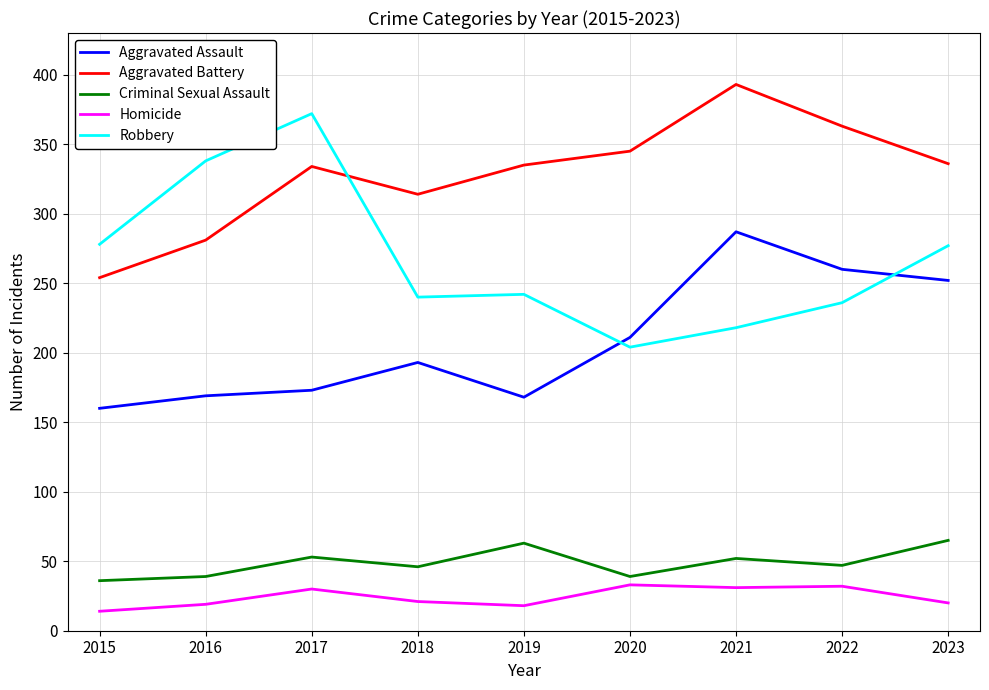

Between 2017 and 2022, which series saw the biggest shift?

Robbery